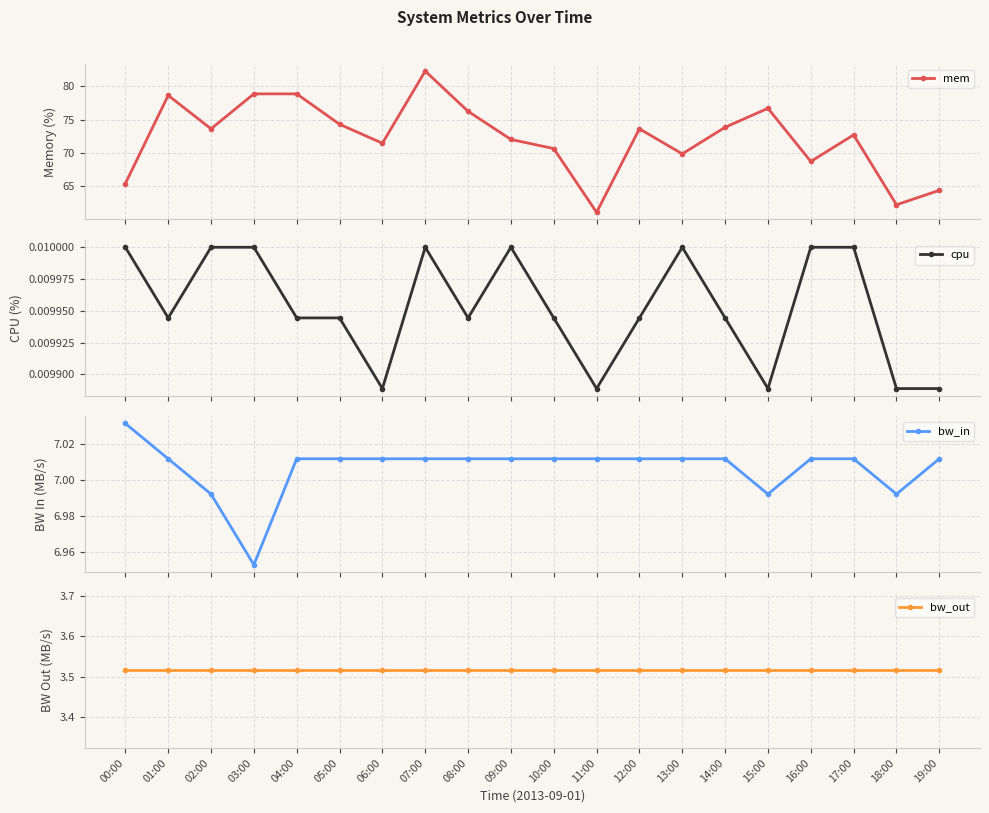

What is the lowest value of the mem series?

61.1